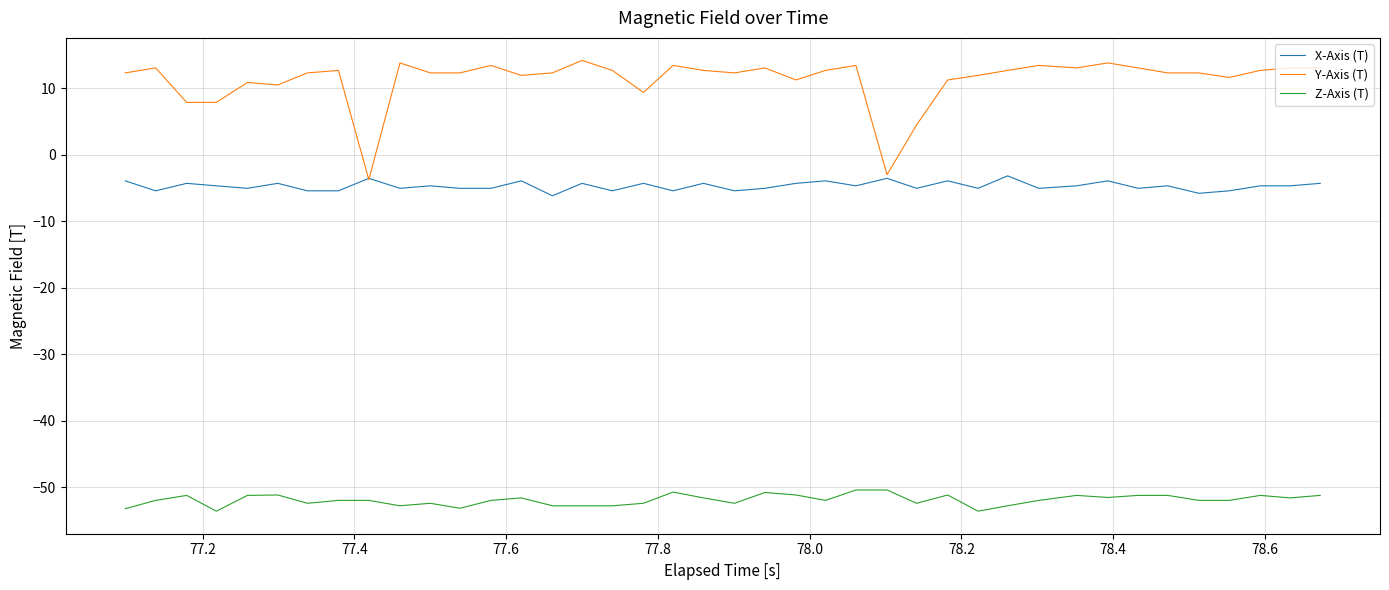

Which series has the largest range (max minus min)?

Y-Axis (T)